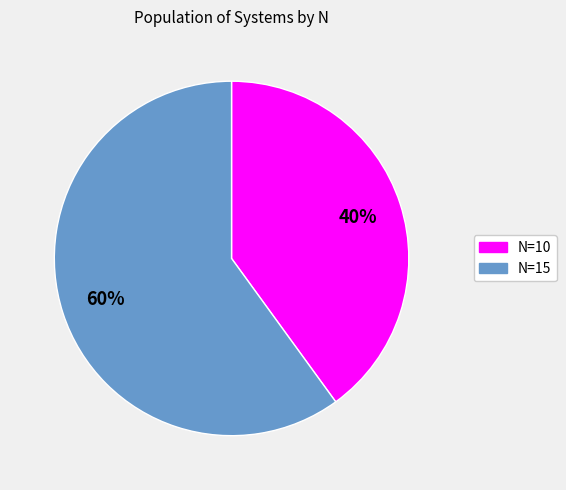

Does any single category account for the majority?

Yes